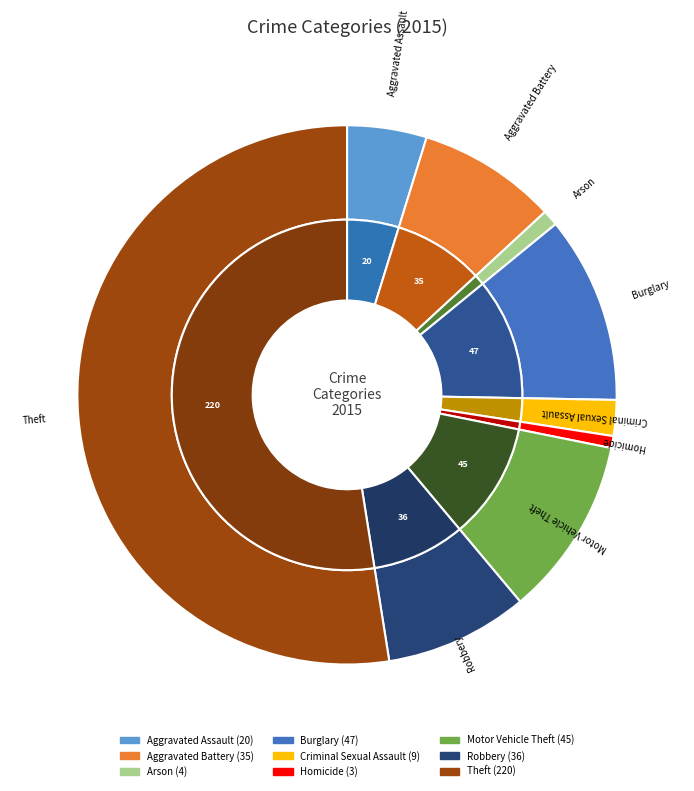

What percentage do Theft and Aggravated Assault together represent?

57.3%